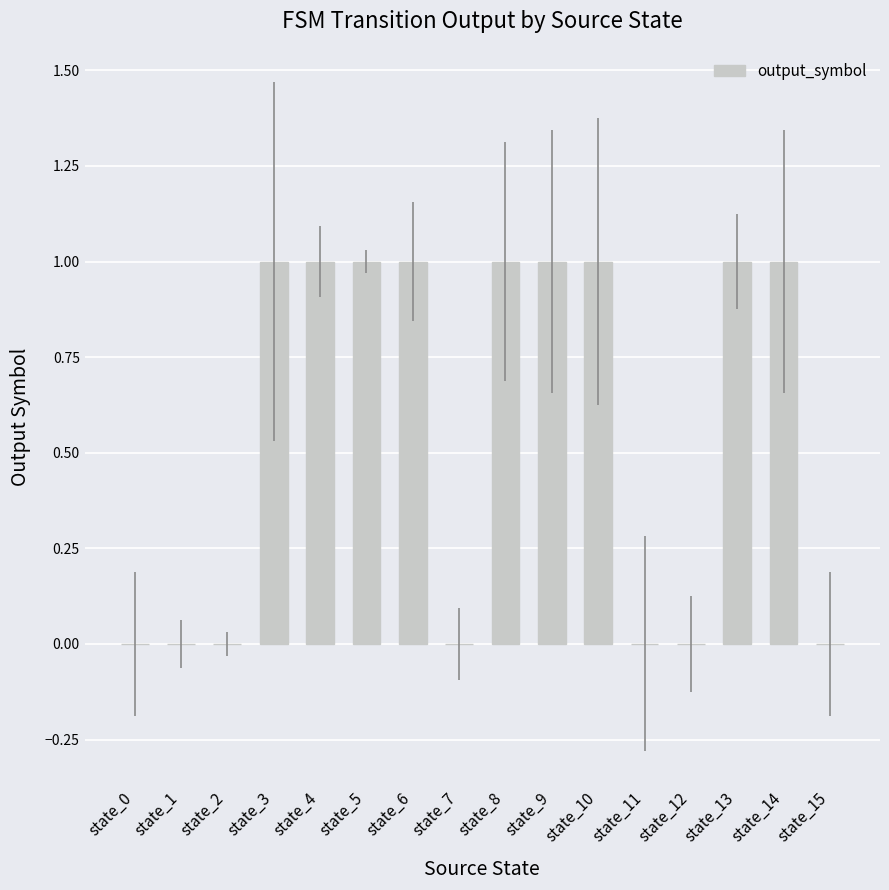

Reading left to right, extract all data points from this chart.

state_0=0	state_1=0	state_2=0	state_3=1	state_4=1	state_5=1	state_6=1	state_7=0	state_8=1	state_9=1	state_10=1	state_11=0	state_12=0	state_13=1	state_14=1	state_15=0